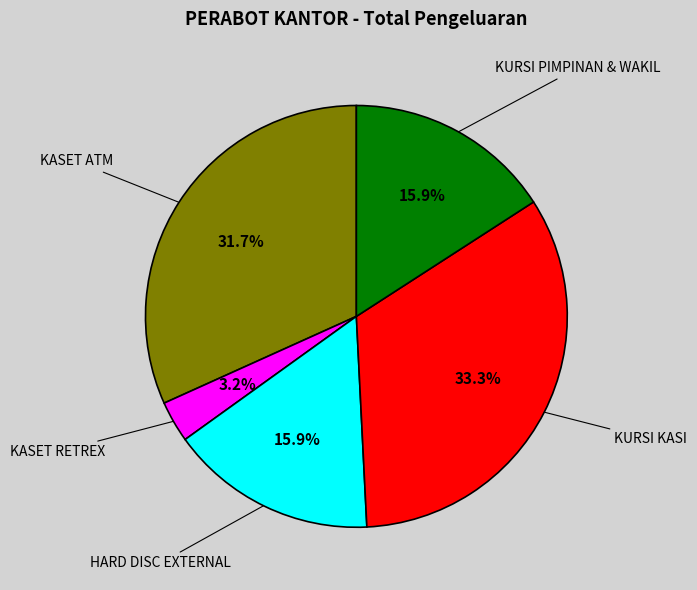

Is there a majority slice in this chart?

No